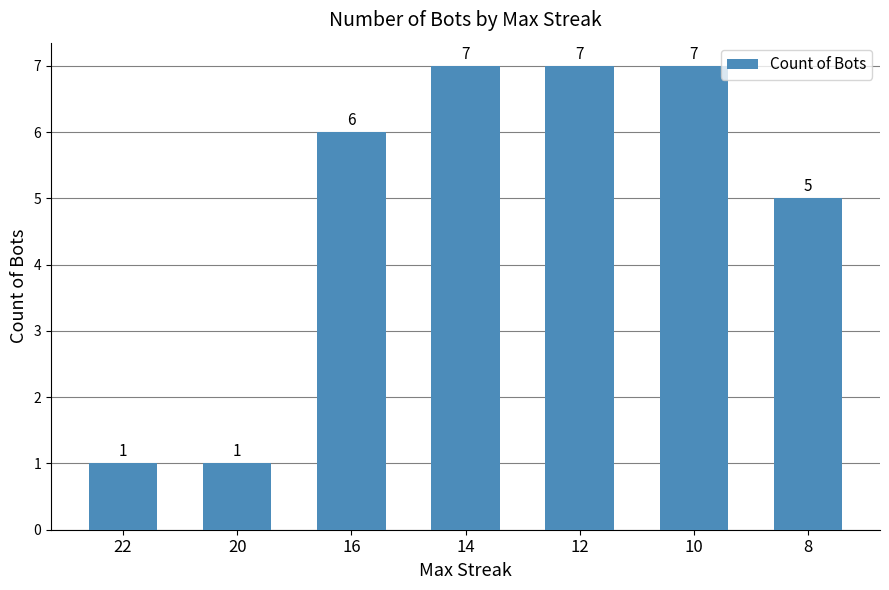

True or false: the data shows 1 at 20.

True